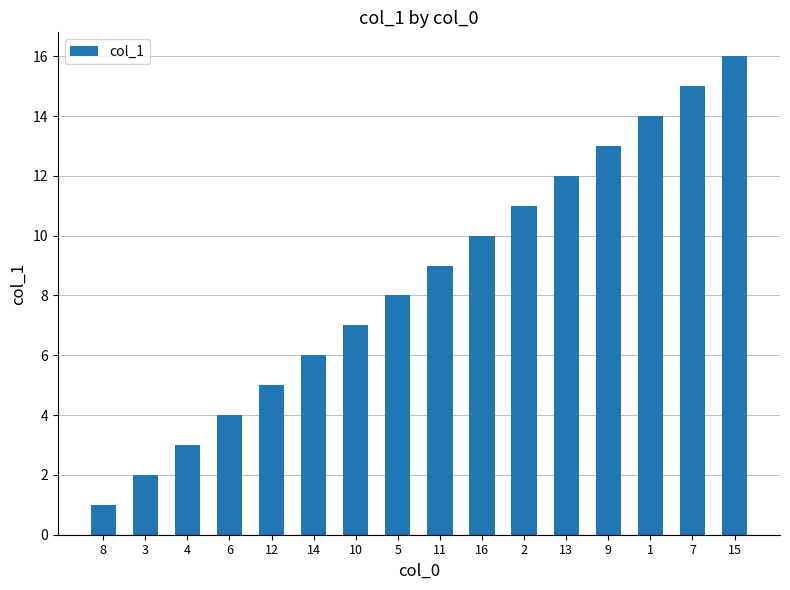

What is the value of the 13th bar from the left?

13